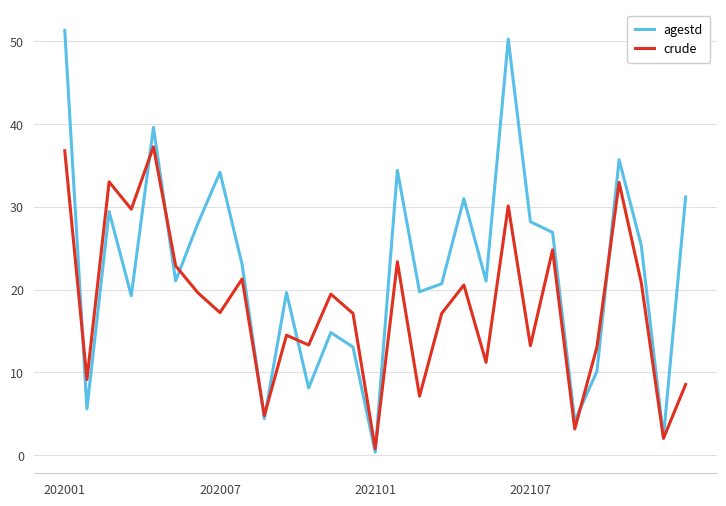

List the series in order of their overall mean, highest first.

agestd, crude